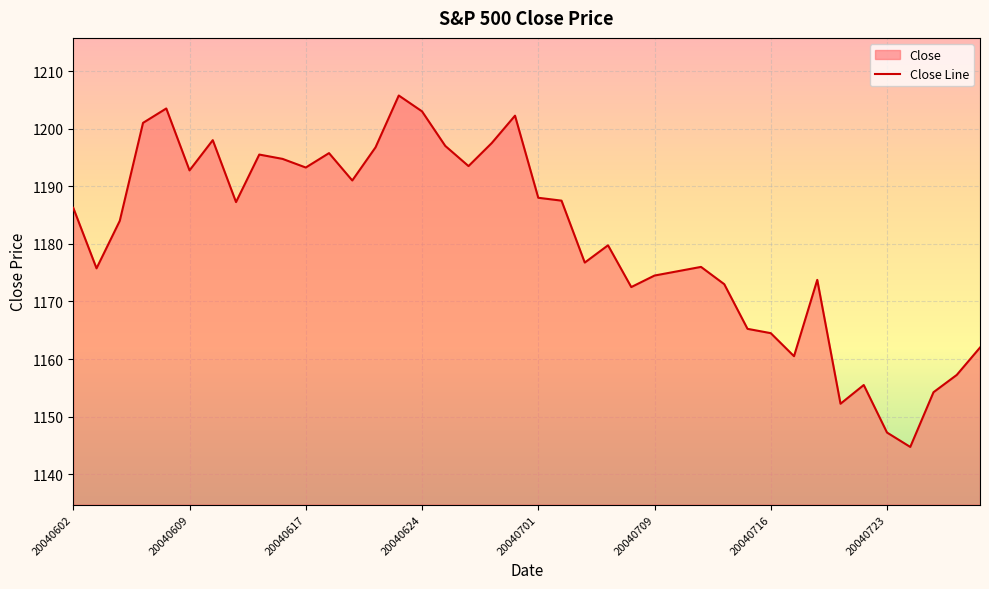

Which has a higher value, 20040701 or 20040709?

20040701